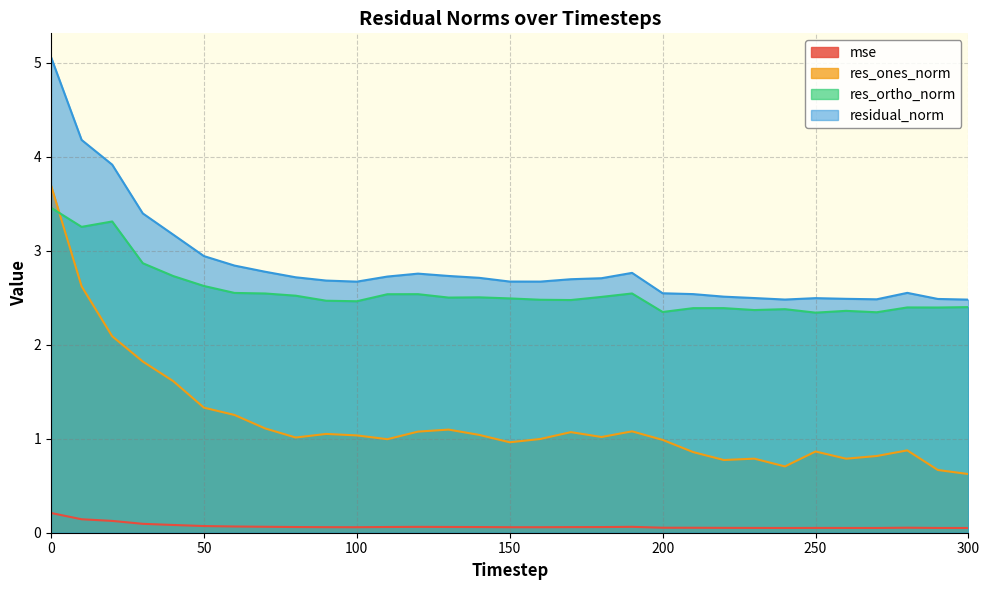

List the series in order of their peak value, lowest first.

mse, res_ortho_norm, res_ones_norm, residual_norm